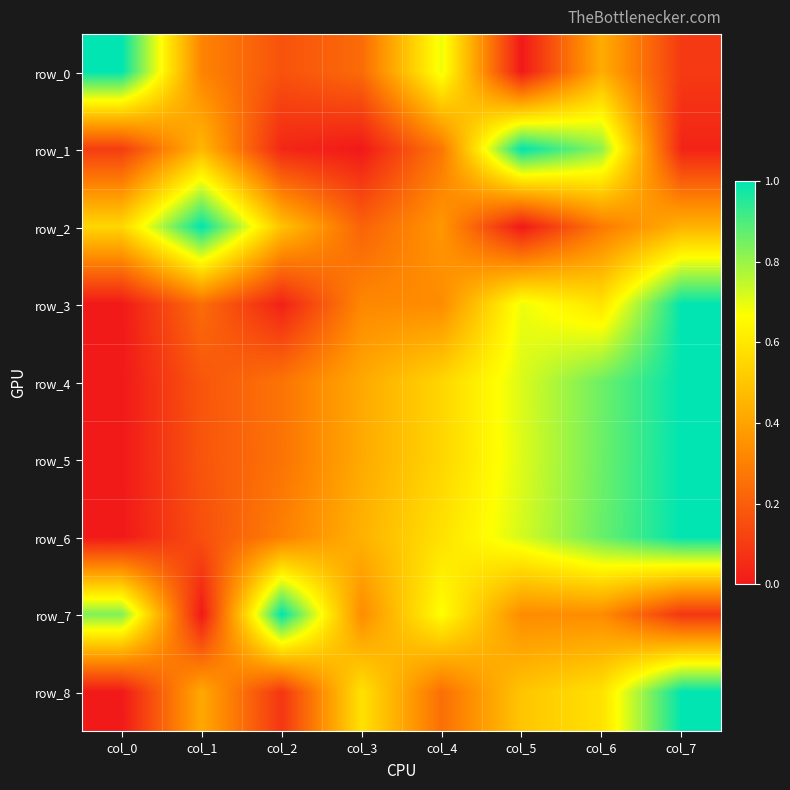

Between col_0 and col_6, which series saw the biggest shift?

row_6